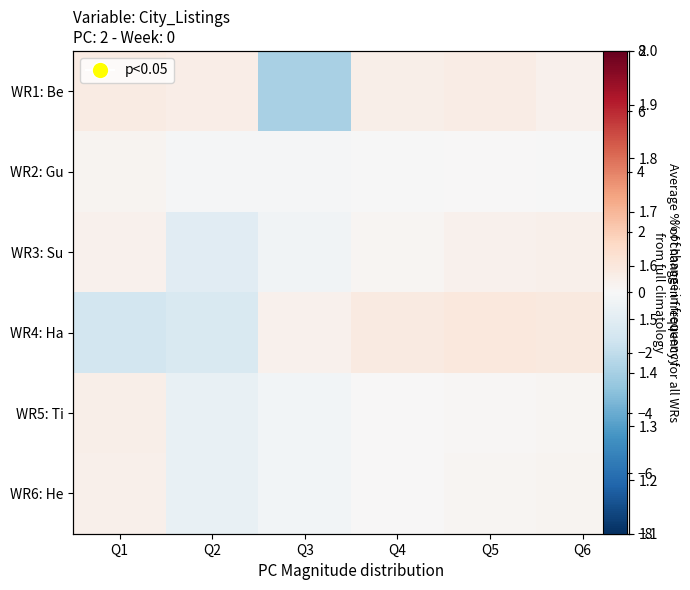

What is the spread (max minus min) of values at Q5?

0.8